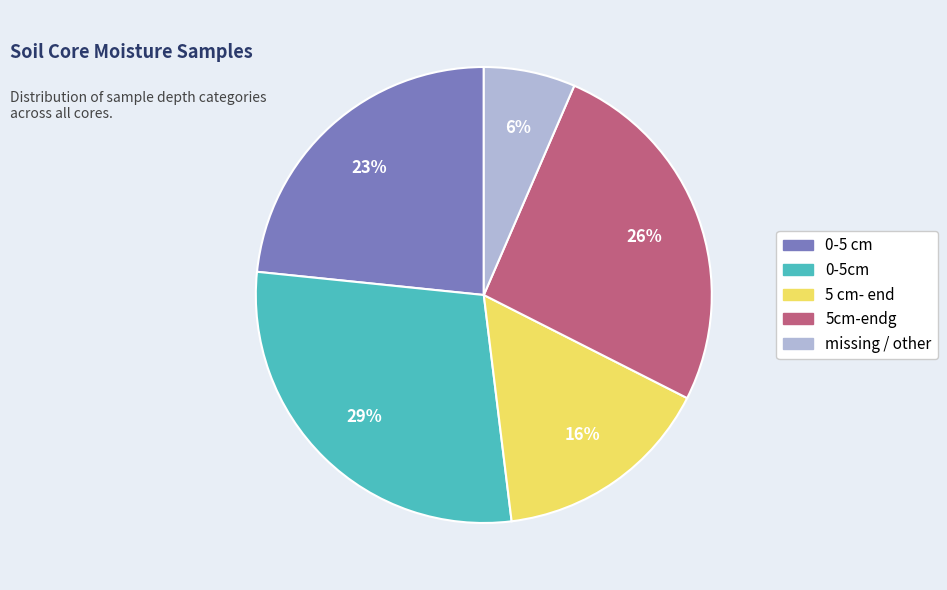

What is the ratio of the value at 5cm-endg to the value at 0-5cm?

0.9